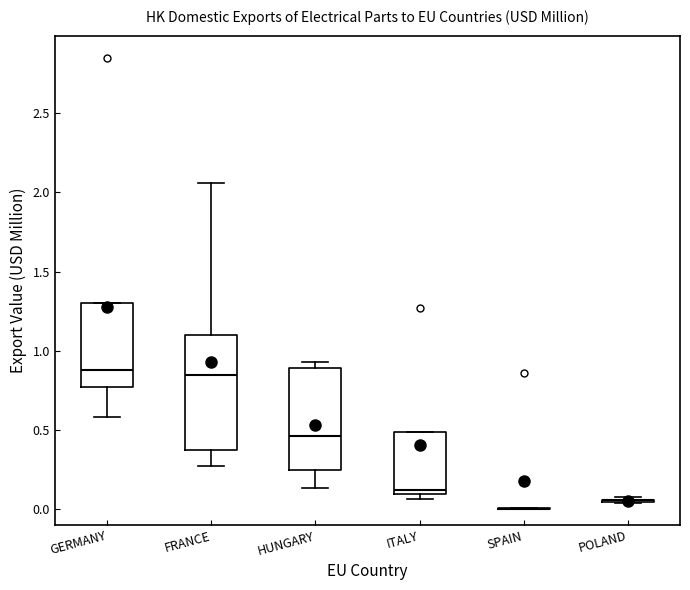

Which box is the tallest, from its lower edge to its upper edge?

FRANCE